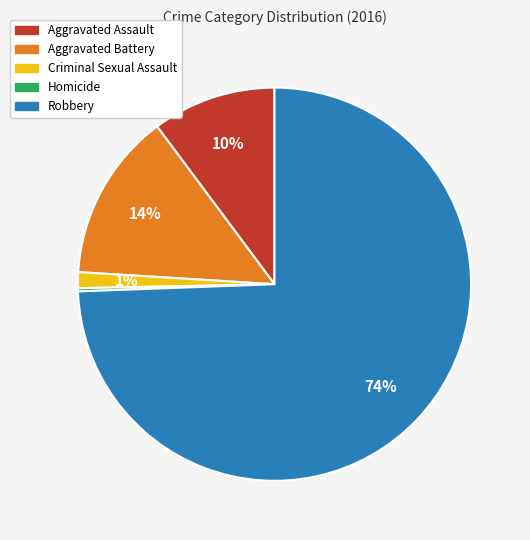

Combined, do Aggravated Assault and Robbery account for over 50%?

Yes